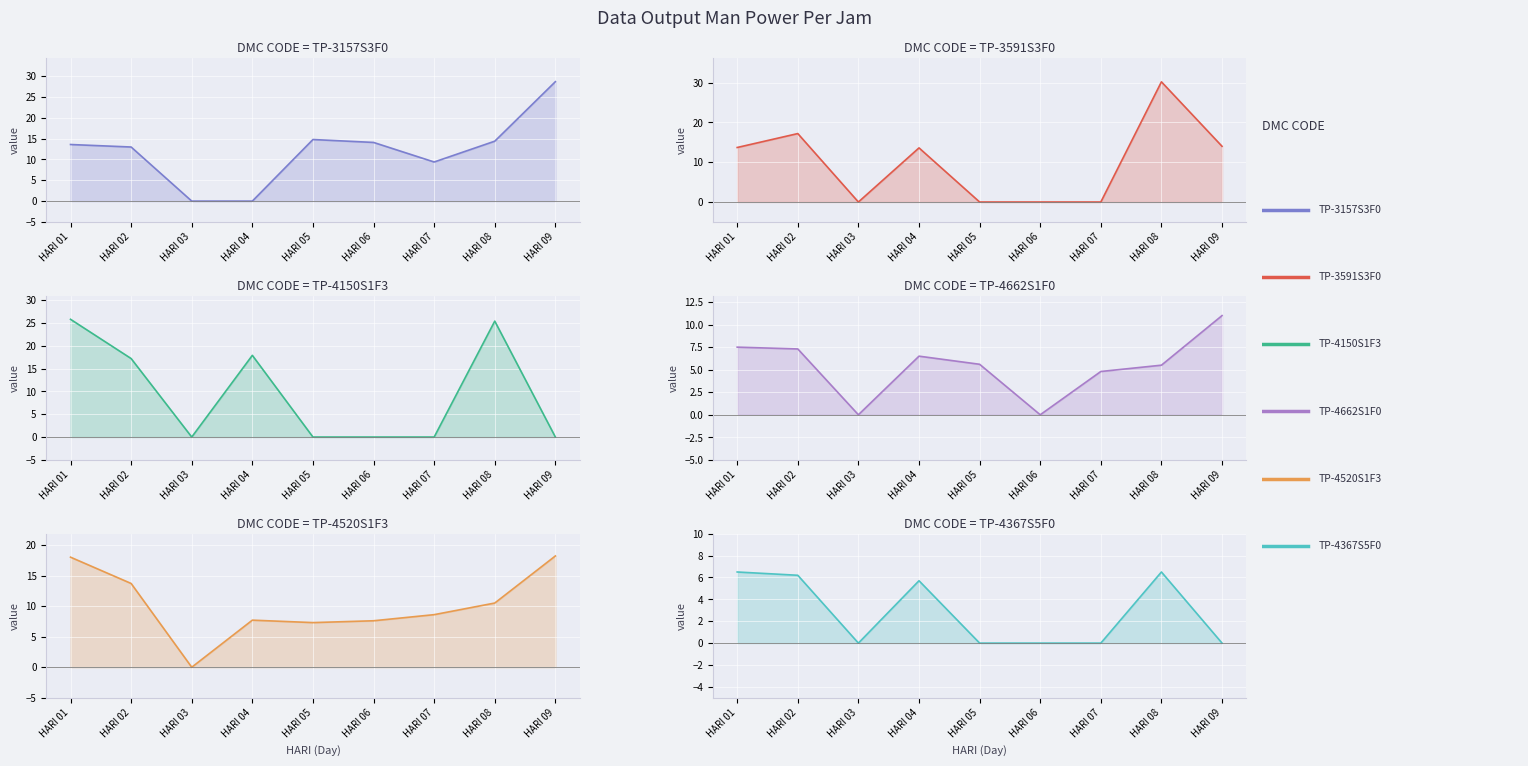

At how many categories does at least one series exceed 27?

2